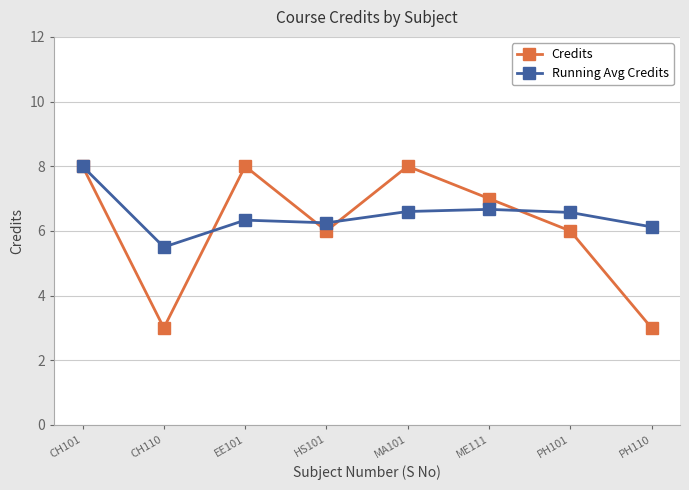

Where does the Running Avg Credits series first go above 6?

CH101